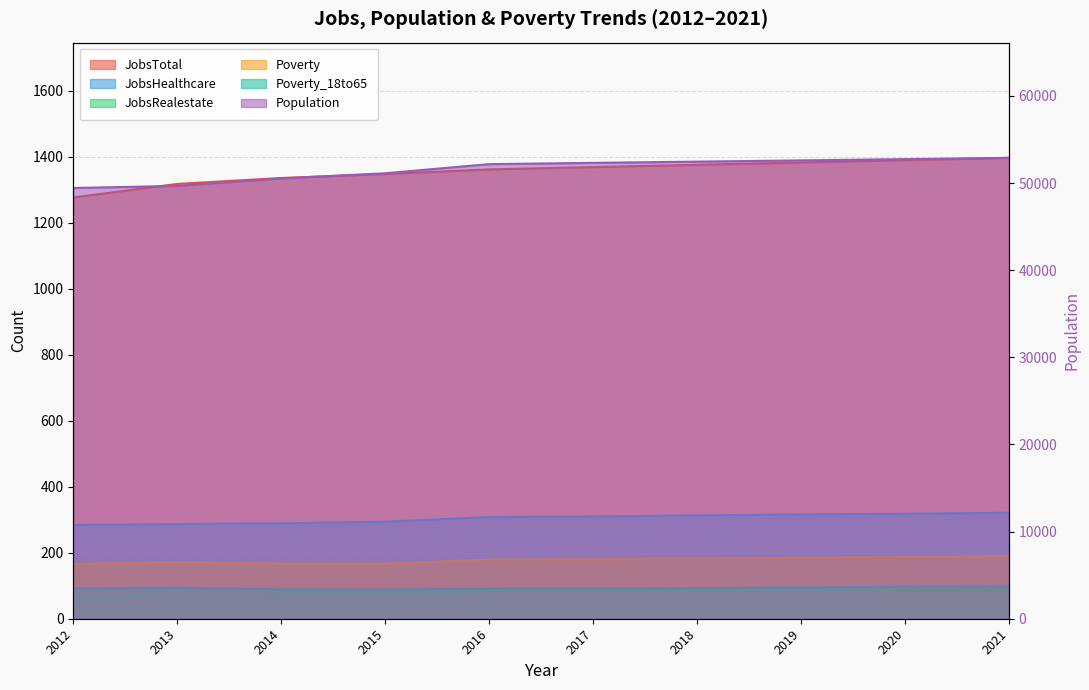

Does the chart display data point markers on the line(s)?

No